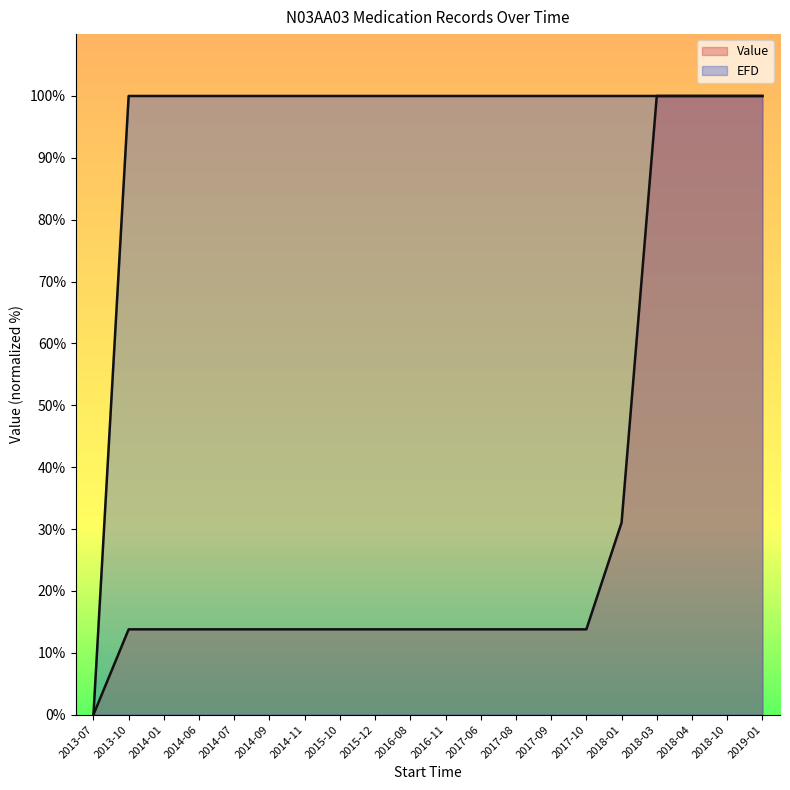

List the series in order of their overall mean, lowest first.

Value, EFD